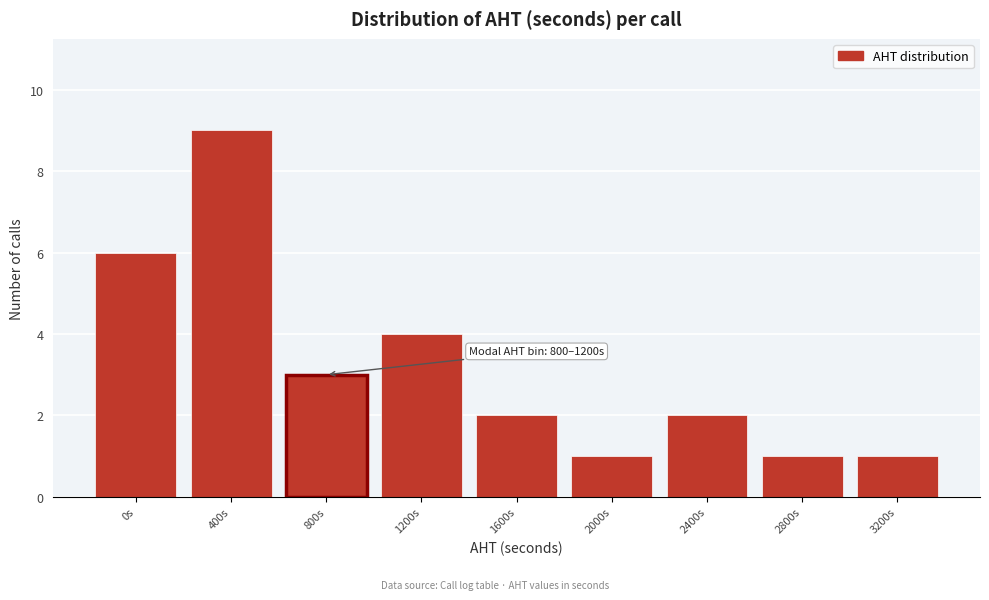

Reading left to right, what are all the values shown in this chart?

0s=6	400s=9	800s=3	1200s=4	1600s=2	2000s=1	2400s=2	2800s=1	3200s=1